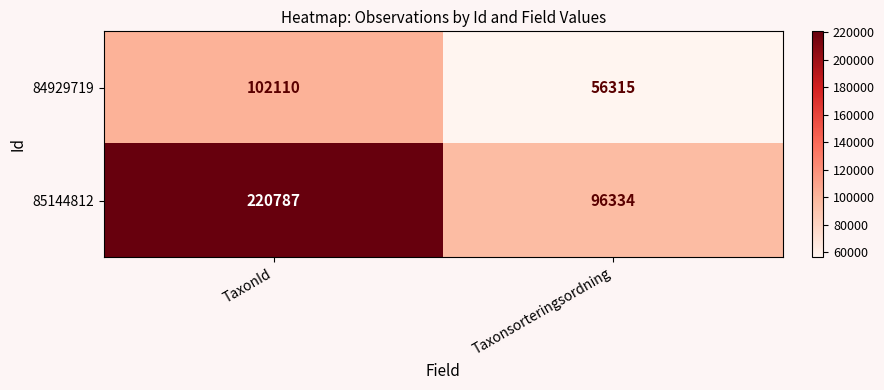

What is the difference between the 84929719 values at Taxonsorteringsordning and TaxonId?

45795